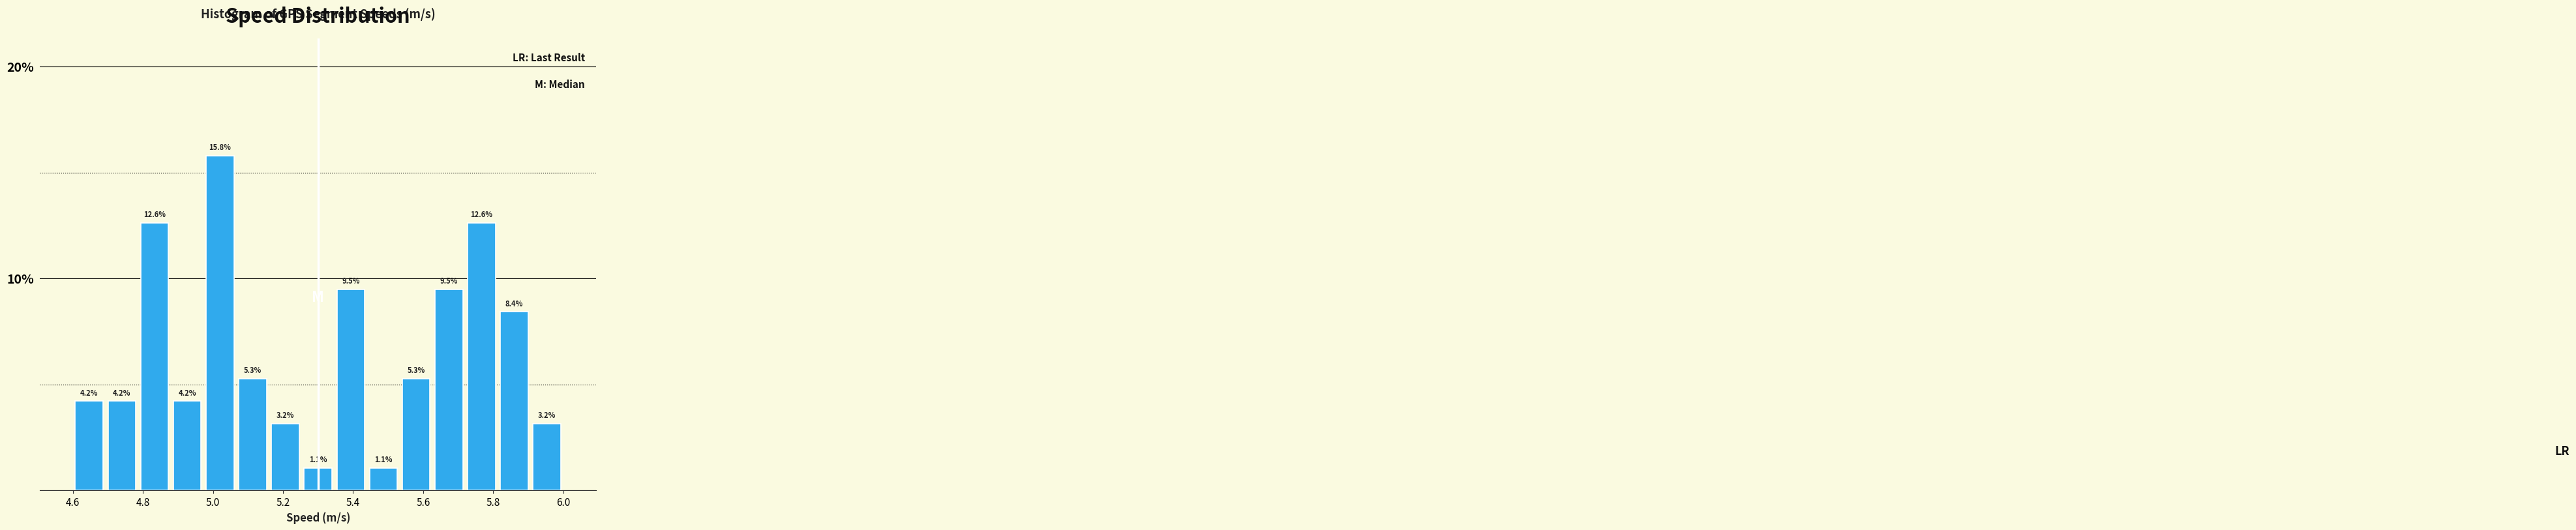

Reading left to right, transcribe this chart: for each bar, give the range it covers on the x-axis and its height. The bar edges are not printed on the chart, so give them approximately, as read against the axis.

4.60 to 4.70: 4.2
4.70 to 4.78: 4.2
4.78 to 4.88: 12.6
4.88 to 4.98: 4.2
4.98 to 5.06: 15.8
5.06 to 5.16: 5.3
5.16 to 5.26: 3.2
5.26 to 5.34: 1.1
5.34 to 5.44: 9.5
5.44 to 5.54: 1.1
5.54 to 5.62: 5.3
5.62 to 5.72: 9.5
5.72 to 5.82: 12.6
5.82 to 5.90: 8.4
5.90 to 6.00: 3.2